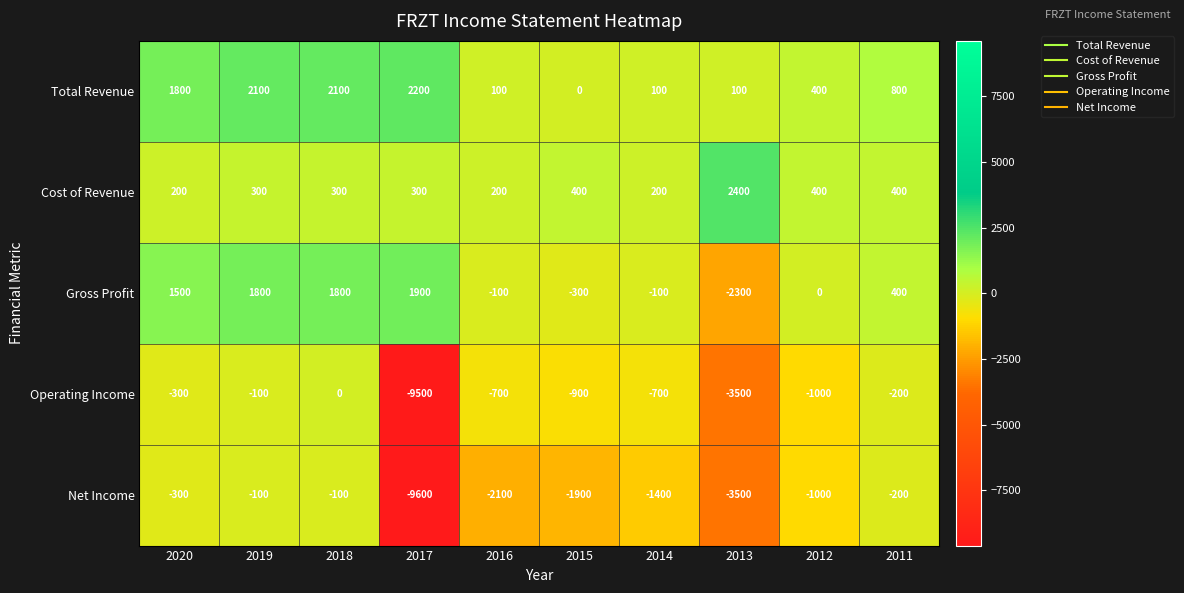

Is it true that Net Income equals -1400 at 2014?

True